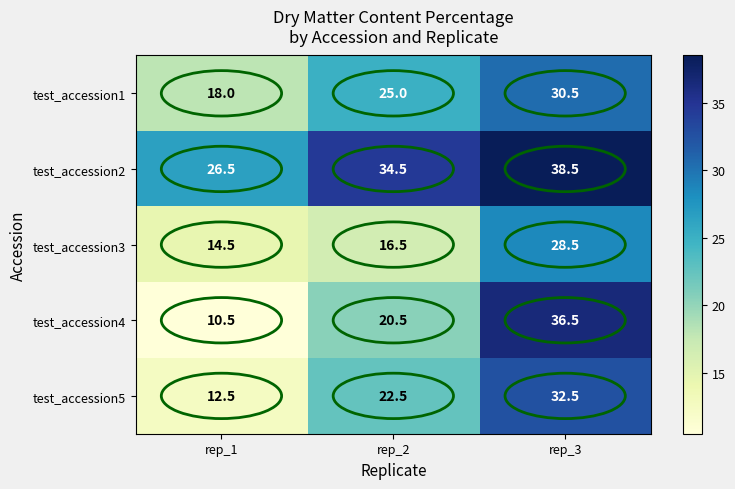

What is the difference between the test_accession2 values at rep_3 and rep_2?

4.0